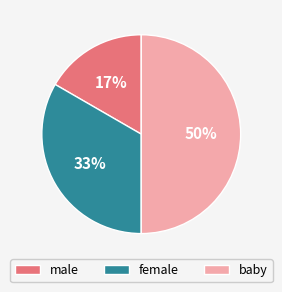

The male slice represents 5% of the pie. True or false?

False